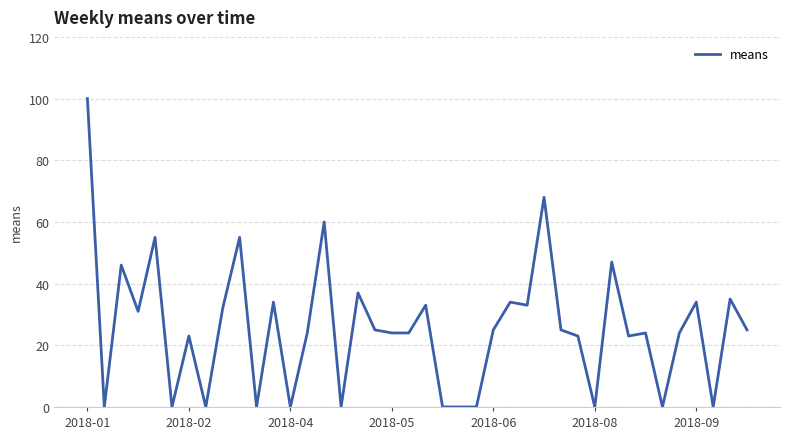

What is the difference between the maximum and minimum values?

100